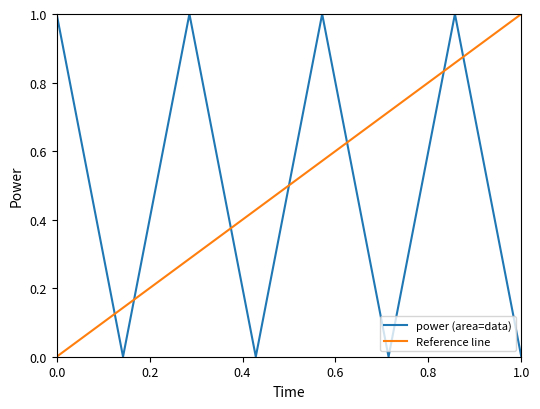

The value of power (area=data) at 0.0 is 1.0. True or false?

True